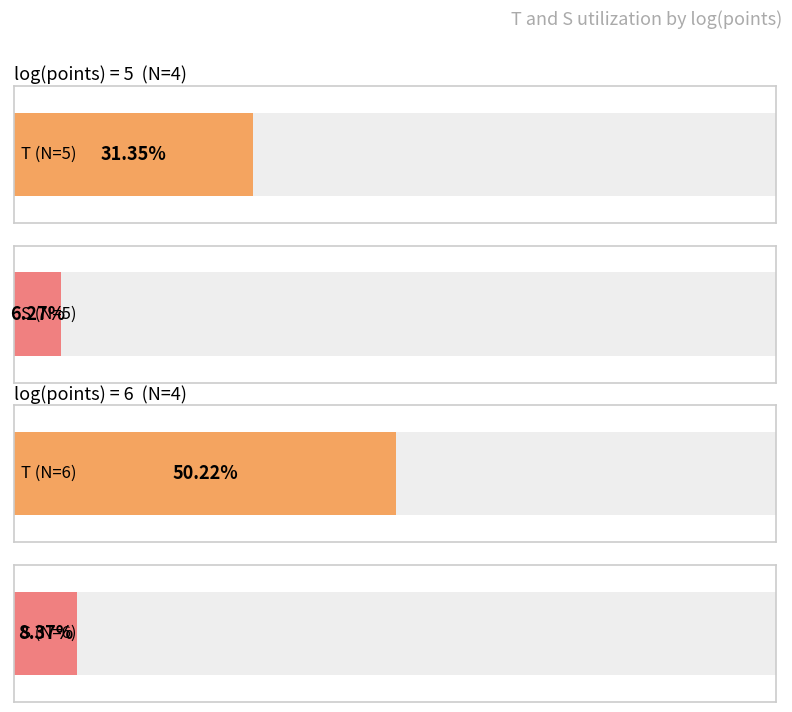

Is it true that S equals 0.1 at 8?

True